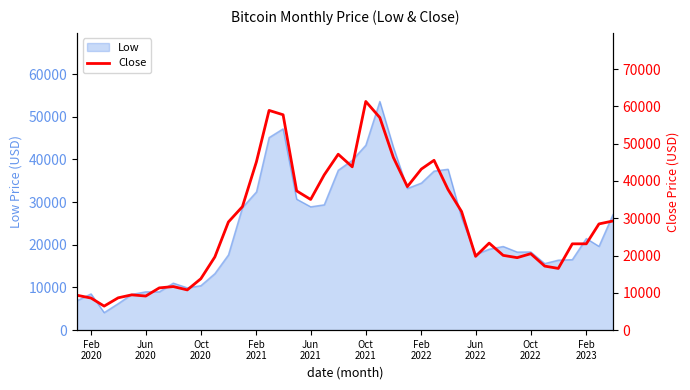

Reading left to right, list all the values displayed in this chart.

9350.5	8599.5	6438.6	8658.6	9461.1	9138.0	11323.5	11680.8	10784.5	13781.0	19625.8	29001.7	33114.4	45137.8	58918.8	57750.2	37332.9	35040.8	41626.2	47166.7	43790.9	61319.0	57005.4	46306.4	38483.1	43193.2	45538.7	37714.9	31792.3	19784.7	23336.9	20049.8	19431.8	20495.8	17168.6	16547.5	23139.3	23147.4	28478.5	29268.8